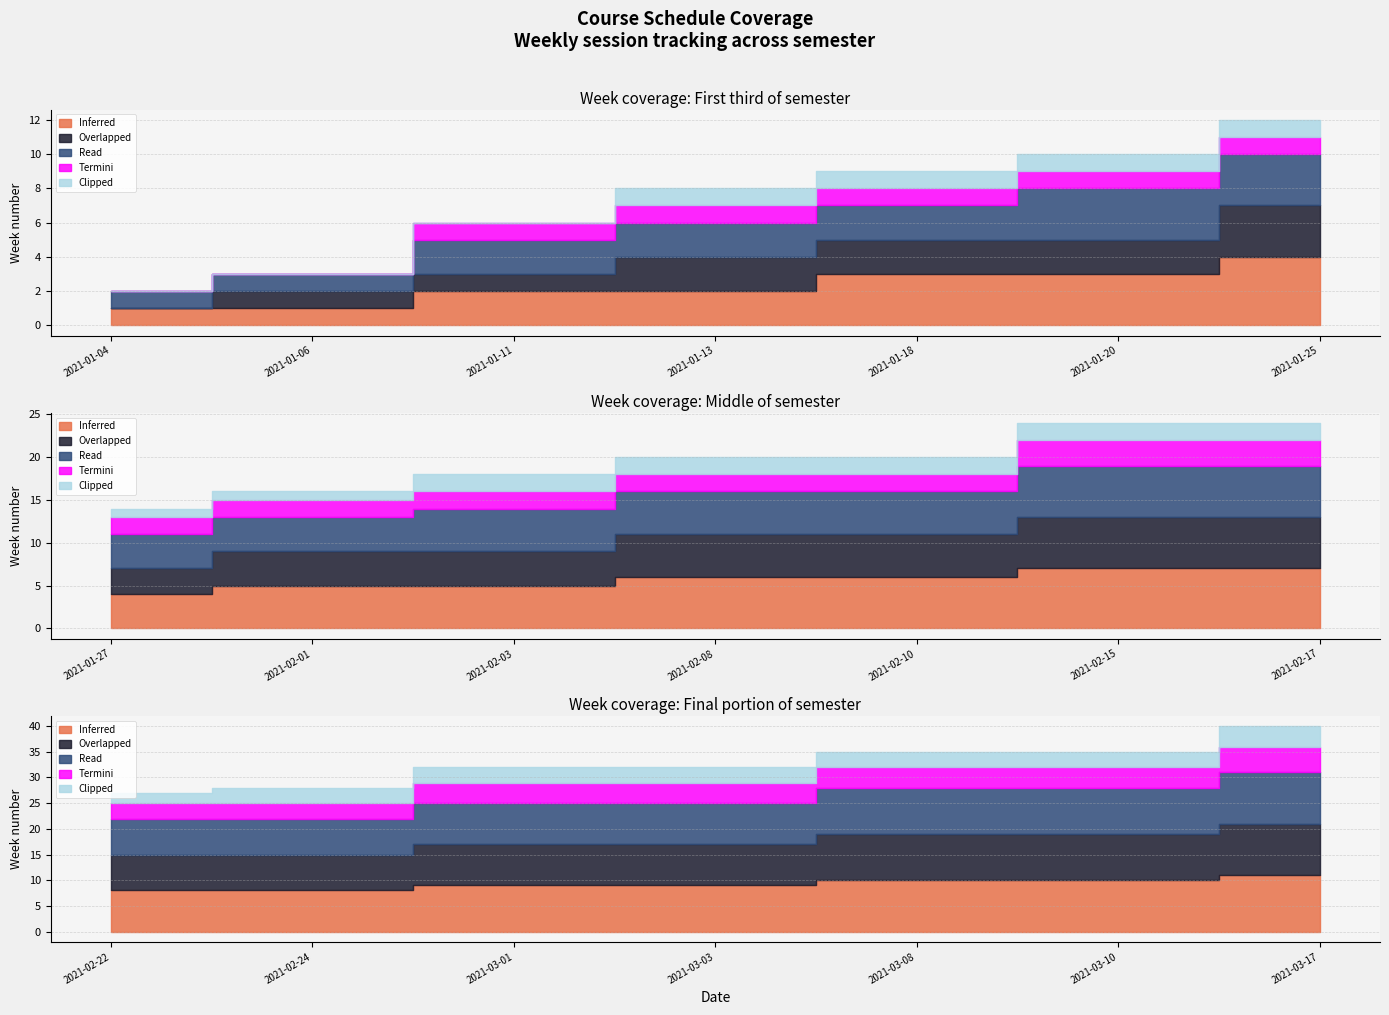

The Termini series shows 2 at 2021-02-10. True or false?

True